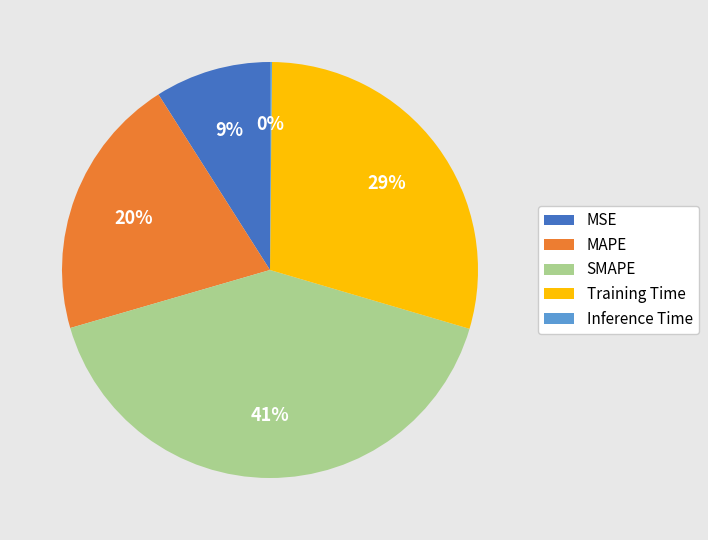

Do MAPE and MSE together represent more than half of the pie?

No